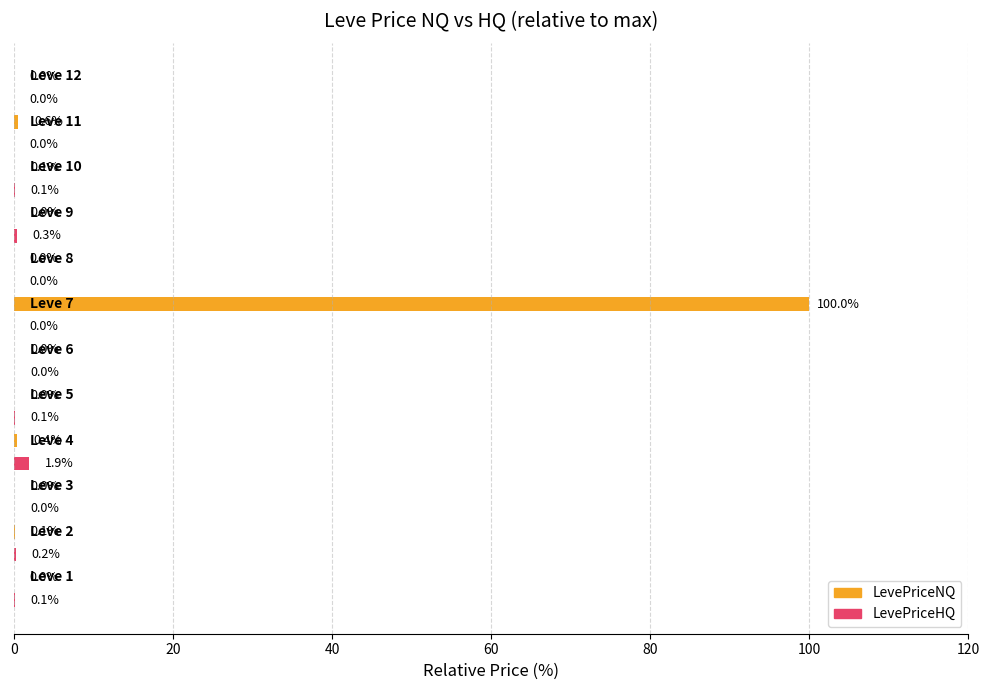

What is the maximum value shown in the chart?

100.0